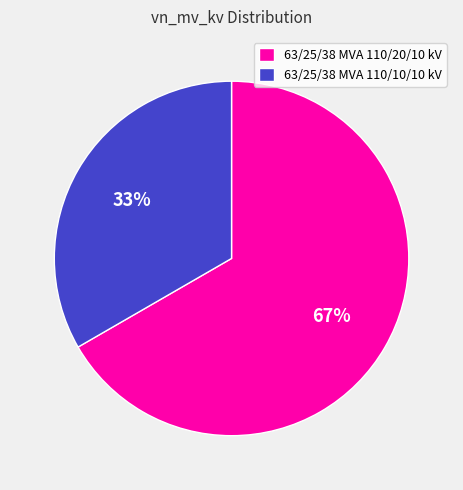

To the nearest percent, what is the combined percentage of 63/25/38 MVA 110/20/10 kV and 63/25/38 MVA 110/10/10 kV?

100%